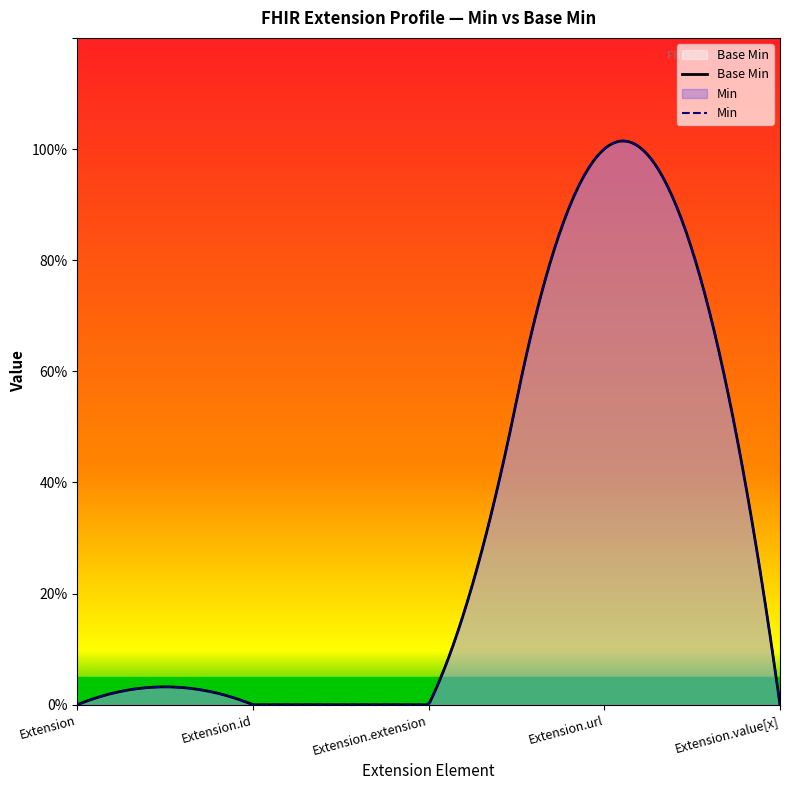

Where is the data nearest to the value 0?

Extension